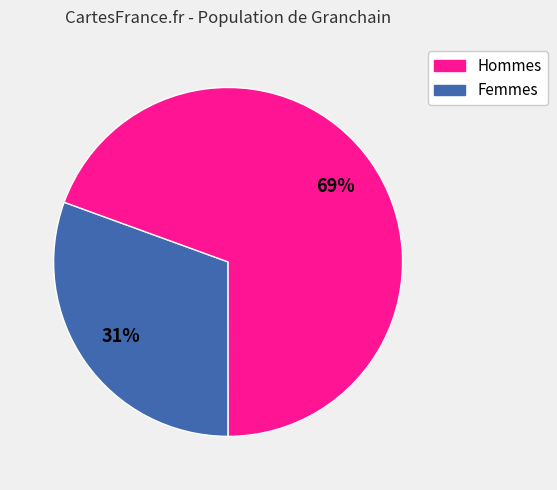

To the nearest percent, what is the average slice percentage?

50%